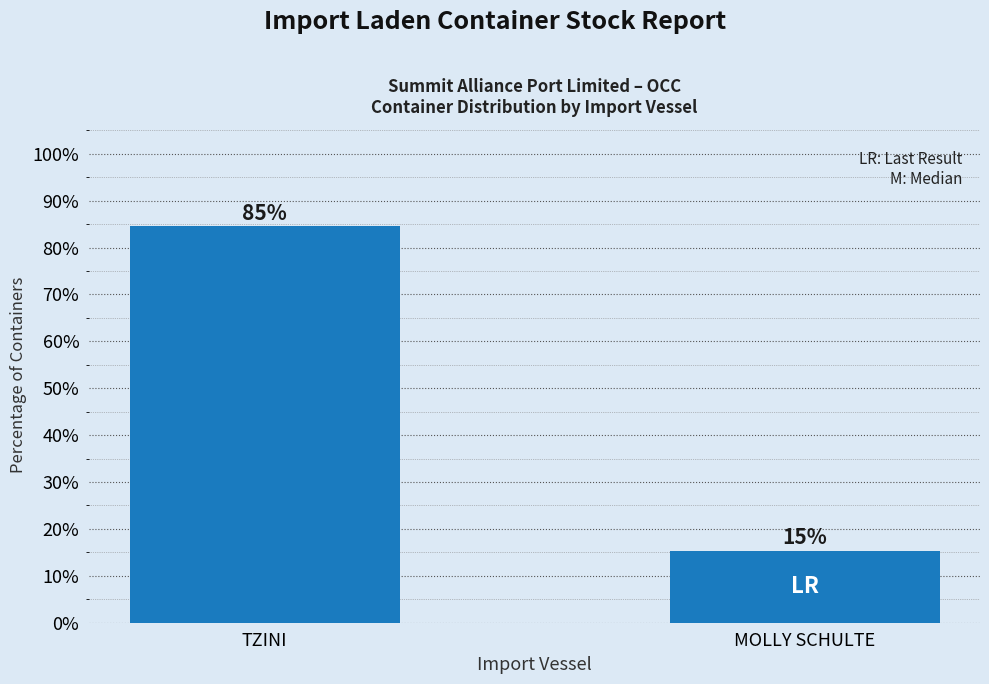

Between MOLLY SCHULTE and TZINI, which is larger?

TZINI